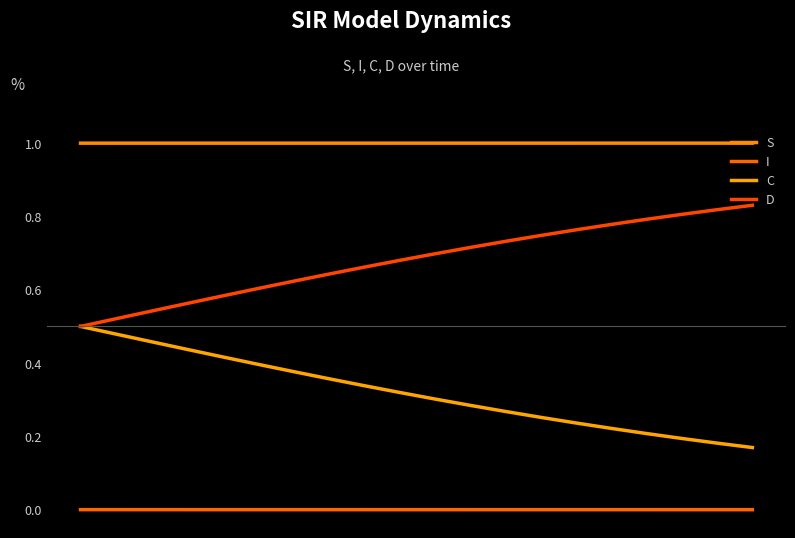

Does the chart display data point markers on the line(s)?

No